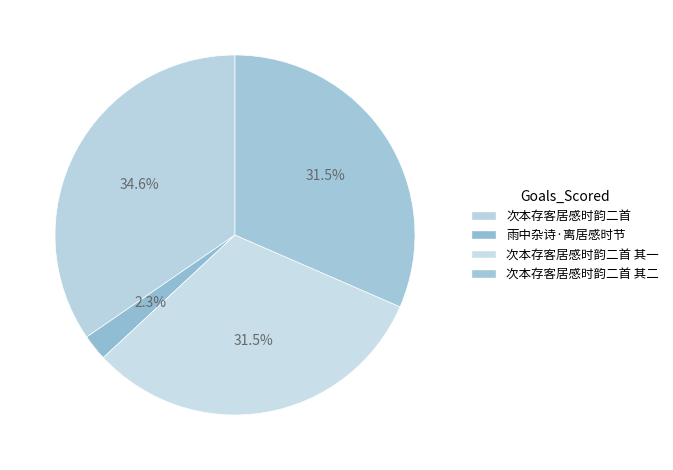

To the nearest percent, what is the average slice percentage?

25%